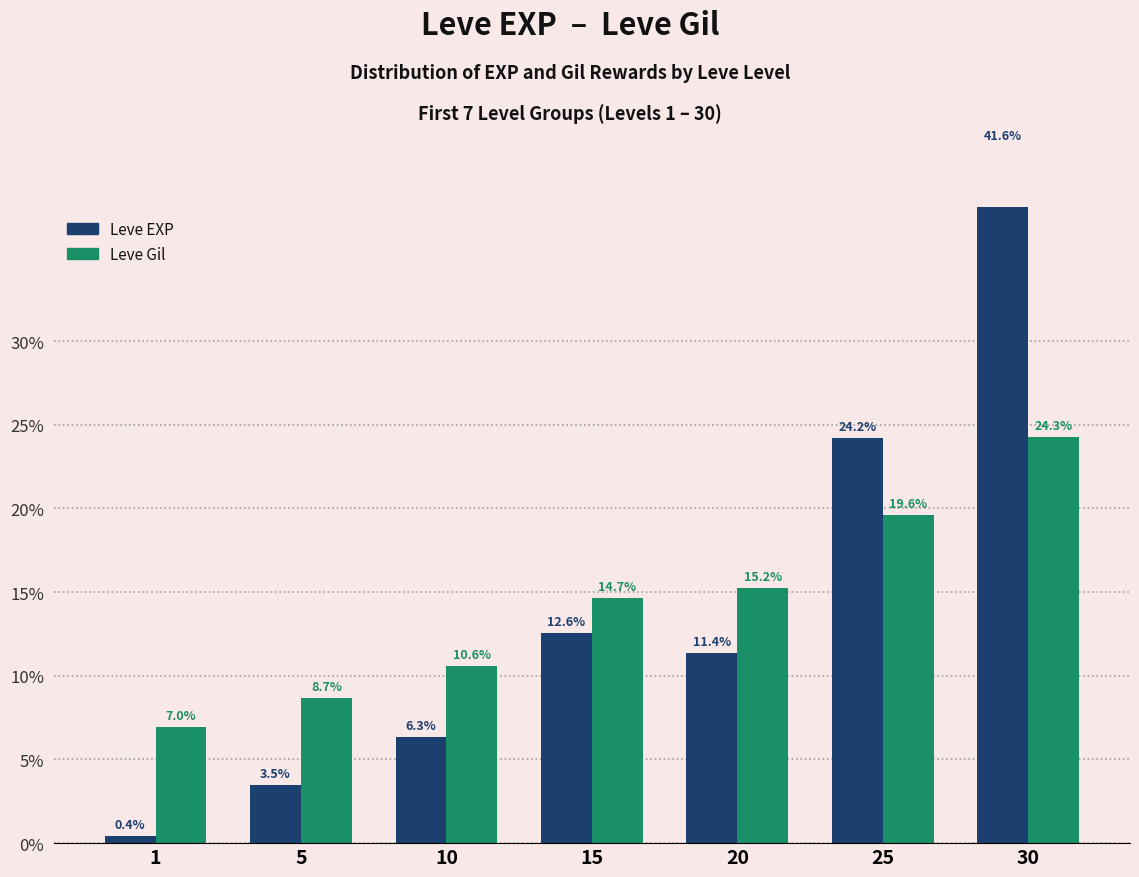

Is it true that Leve Gil equals 26.0 at 25?

False